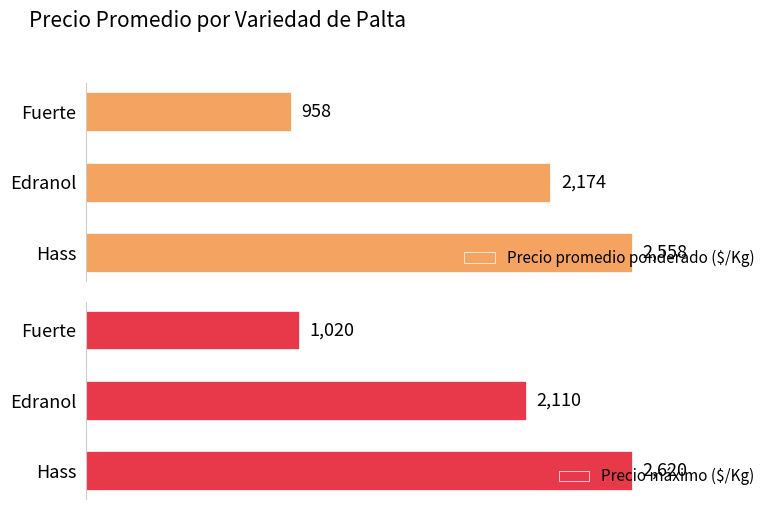

How many groups of bars are there?

3